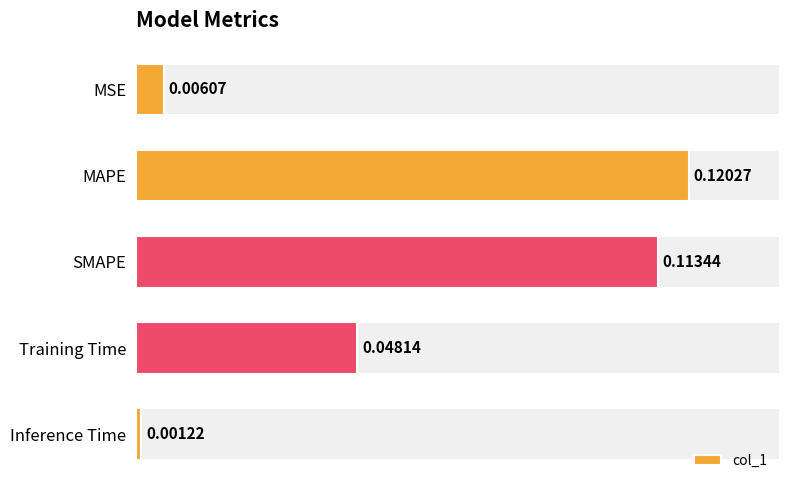

Where is the data nearest to the value 0?

Inference Time